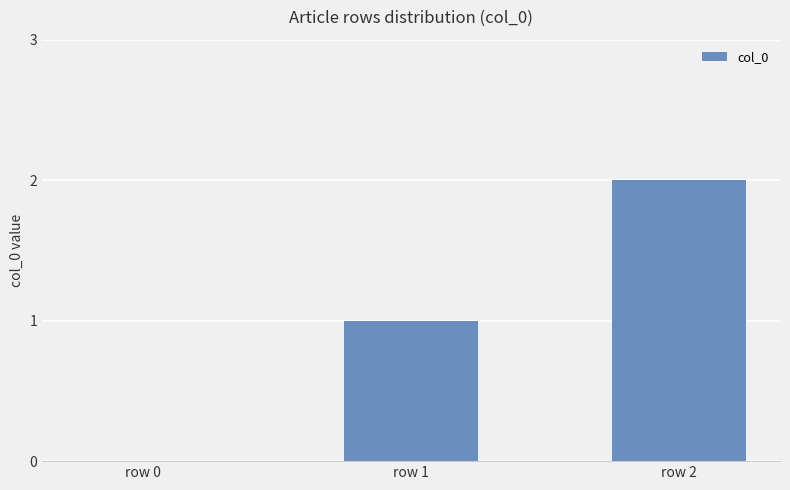

True or false: the data shows 0 at row 1.

False